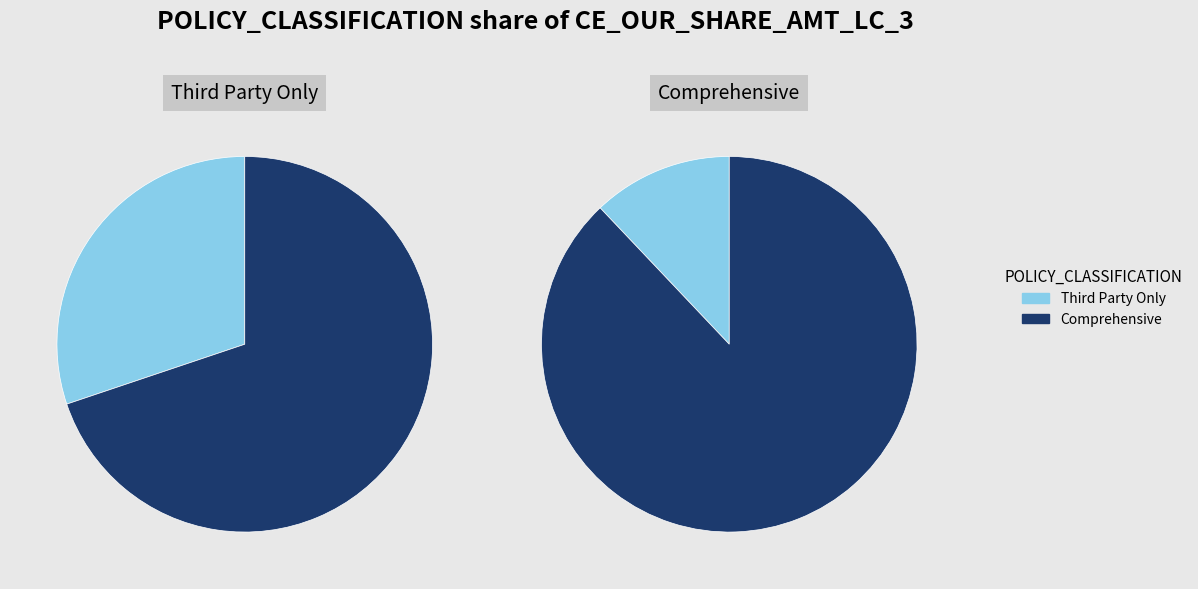

What is the largest slice in the pie chart?

Comprehensive